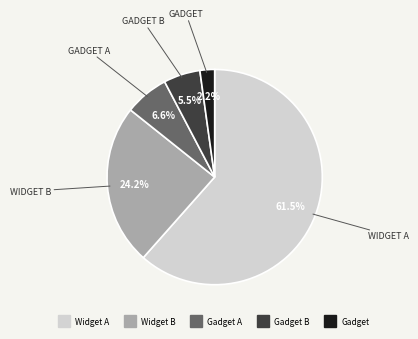

Is there a majority slice in this chart?

Yes